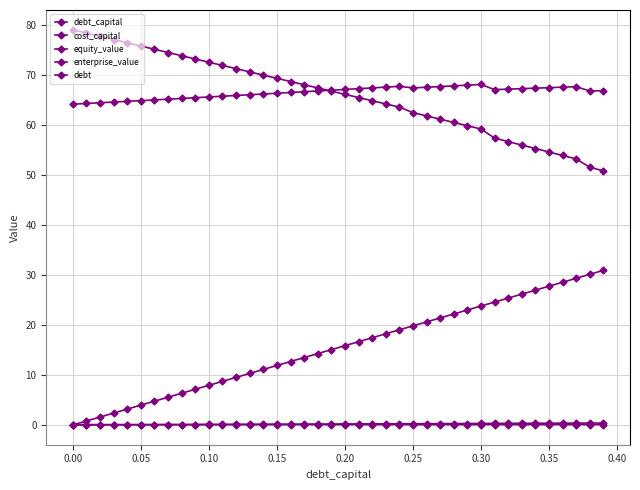

How many lines are shown in the chart?

5